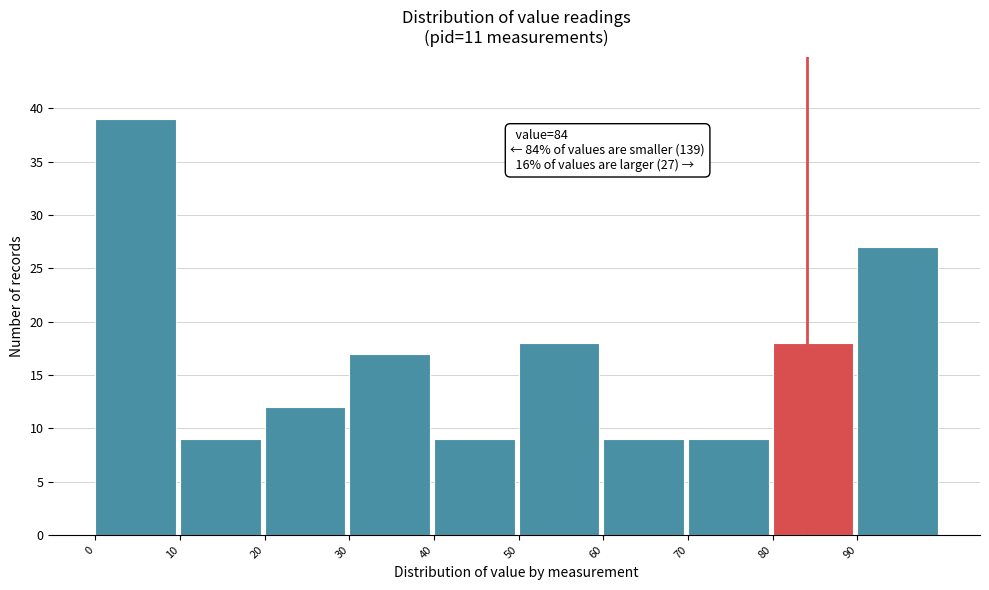

Over which range of the x-axis is the bar tallest?

0 to 10